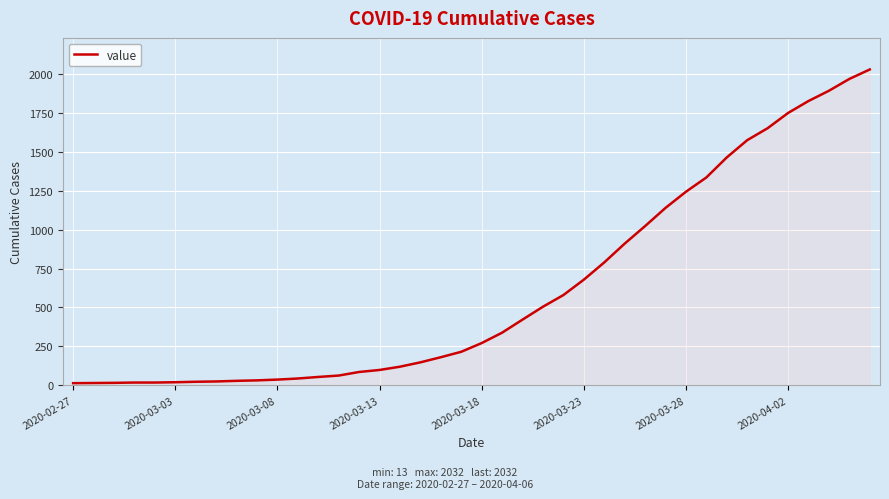

What is the greatest value displayed?

2032